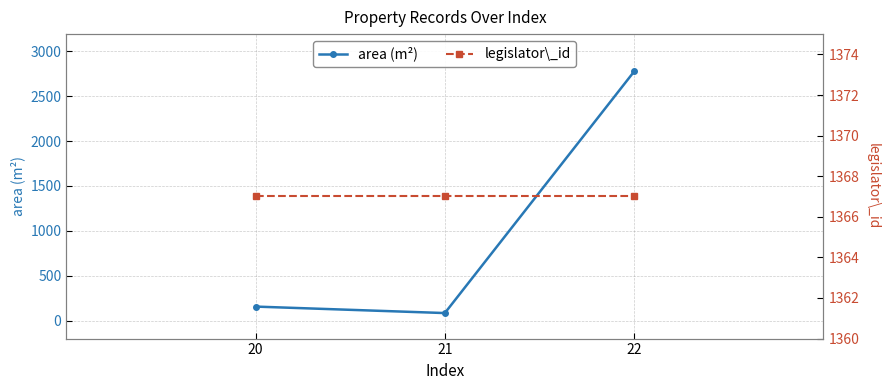

What is the highest value of the legislator\_id series?

1367.0